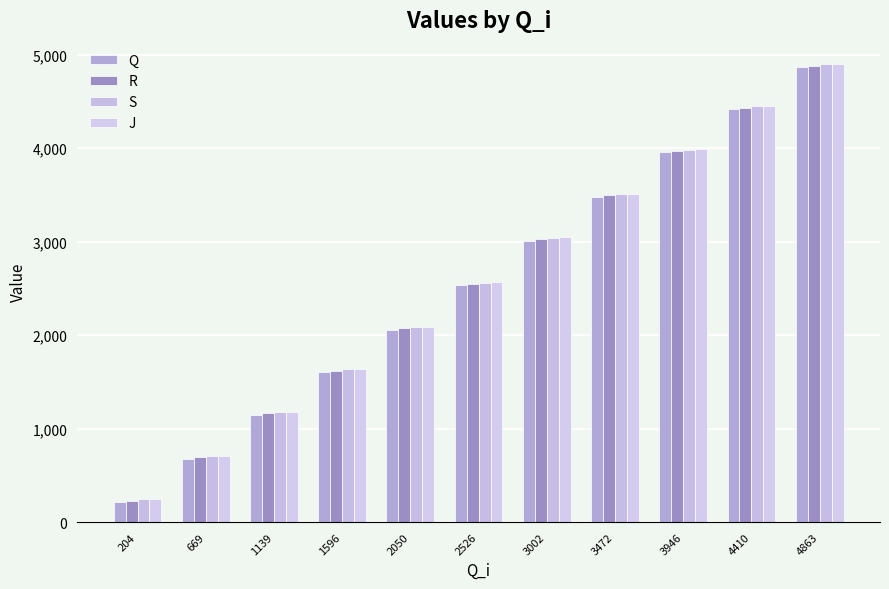

Is it true that J equals 3054 at 2050?

False